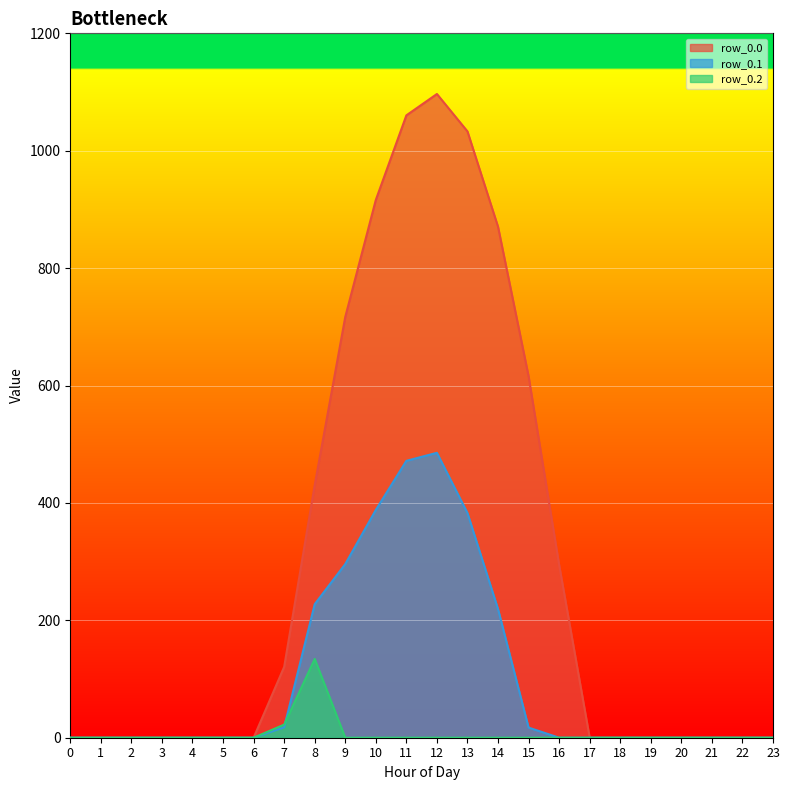

What is the total value across all series at 16?

294.5